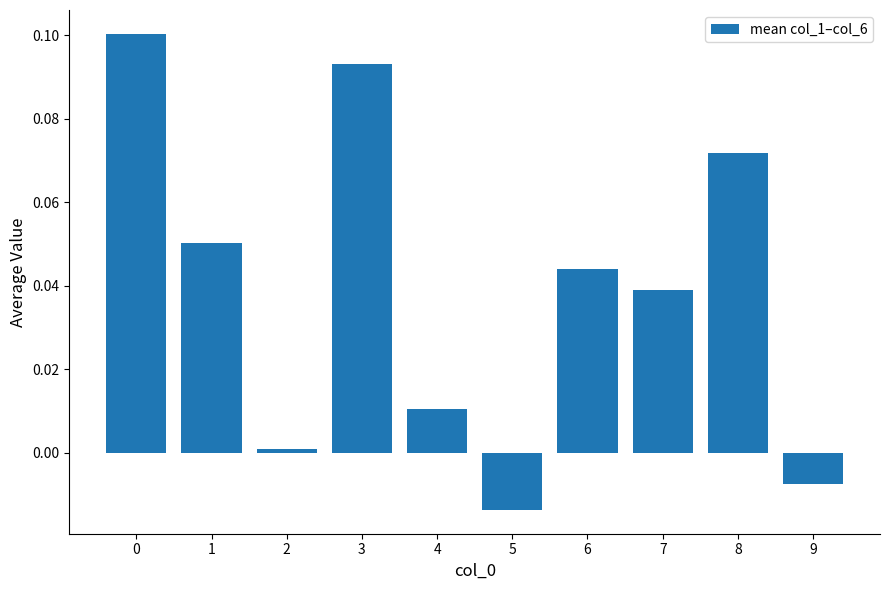

Is it true that the value at 0 is 0.1?

True